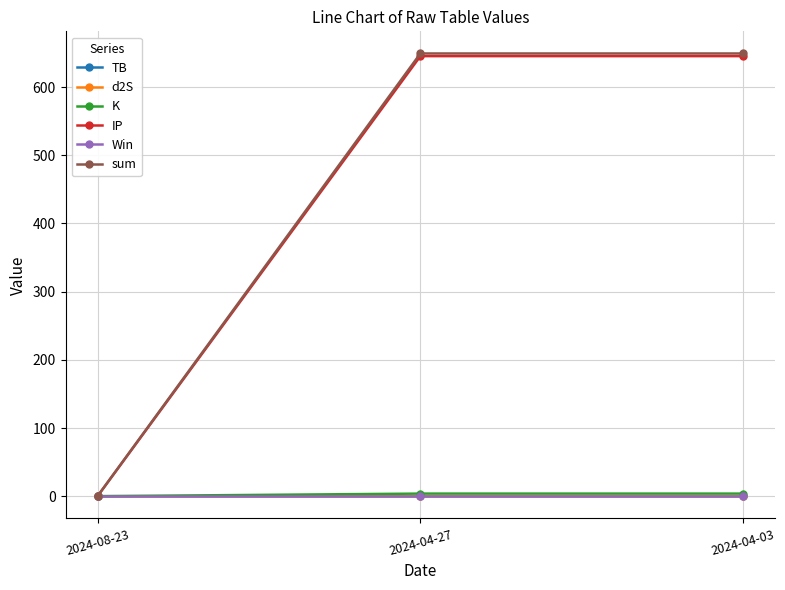

The value of d2S at 2024-04-03 is 0.0. True or false?

True